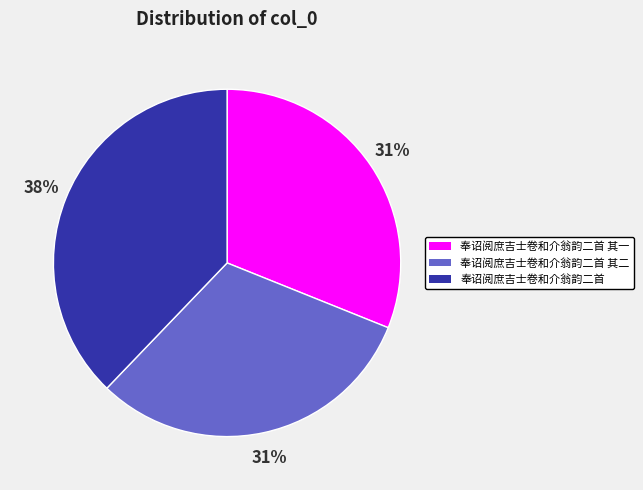

To the nearest percent, what is the average slice percentage?

33%